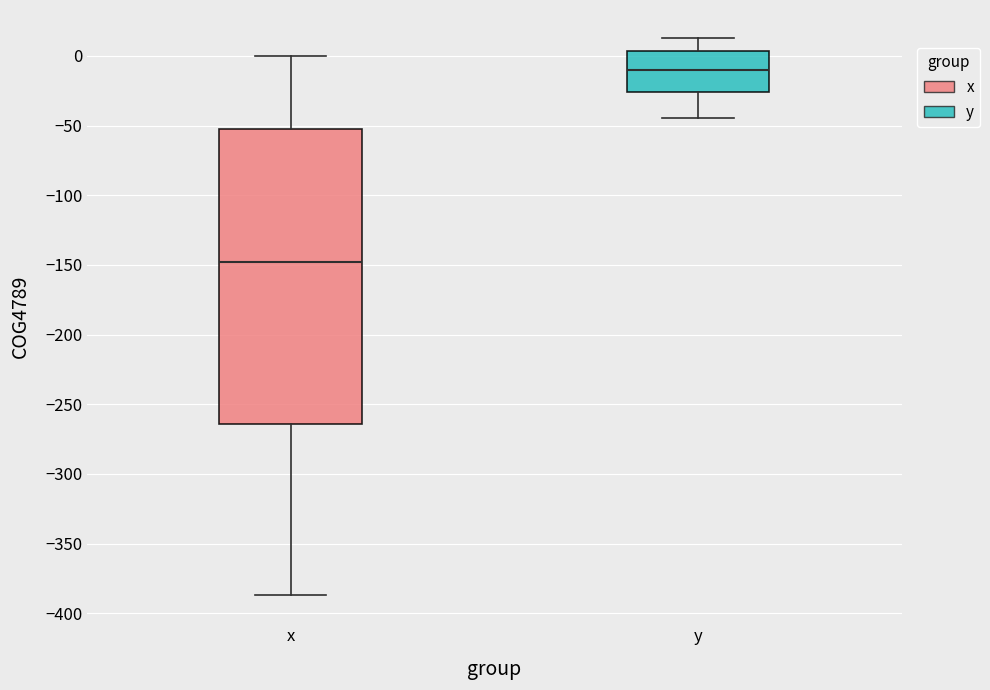

Reading left to right, transcribe this box plot: for each box, give where its median line is, the range the box spans, and where its two whiskers end, as read against the y-axis. The values are not printed on the chart, so give them approximately, as read against the axis.

x: median -150, box -265 to -50, whiskers -385 to 0
y: median -10, box -25 to 5, whiskers -45 to 15